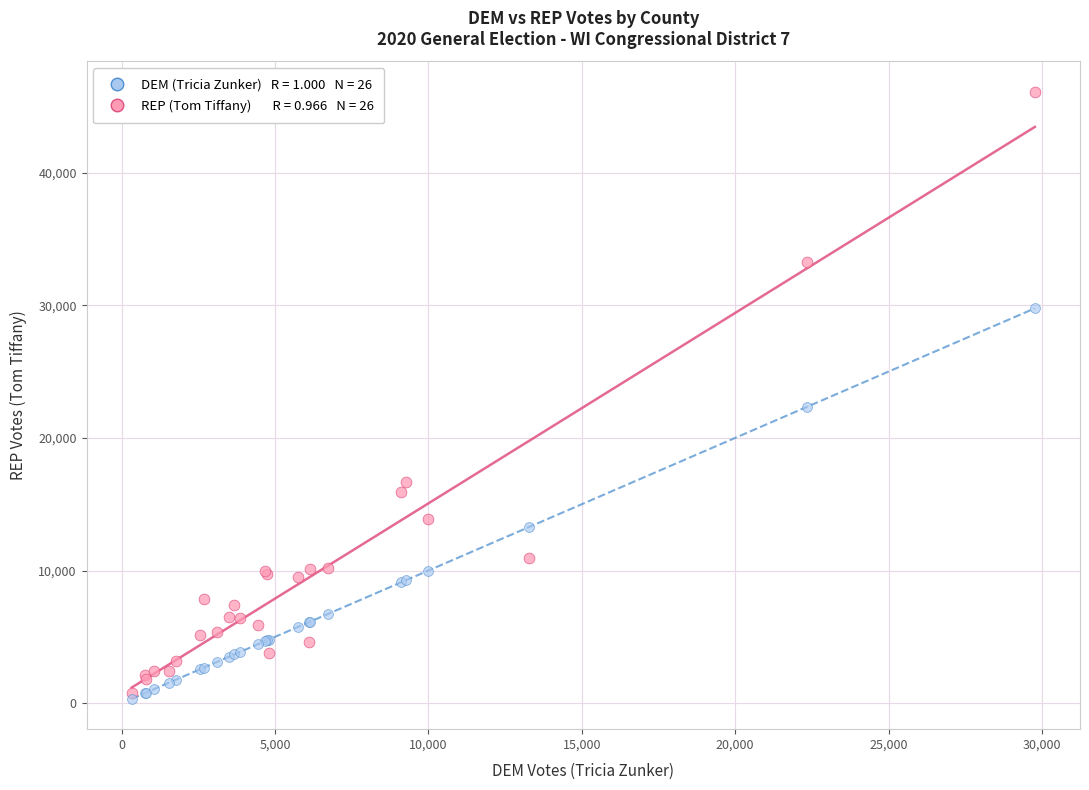

Across all series, what Y value is closest to 23211?

22354